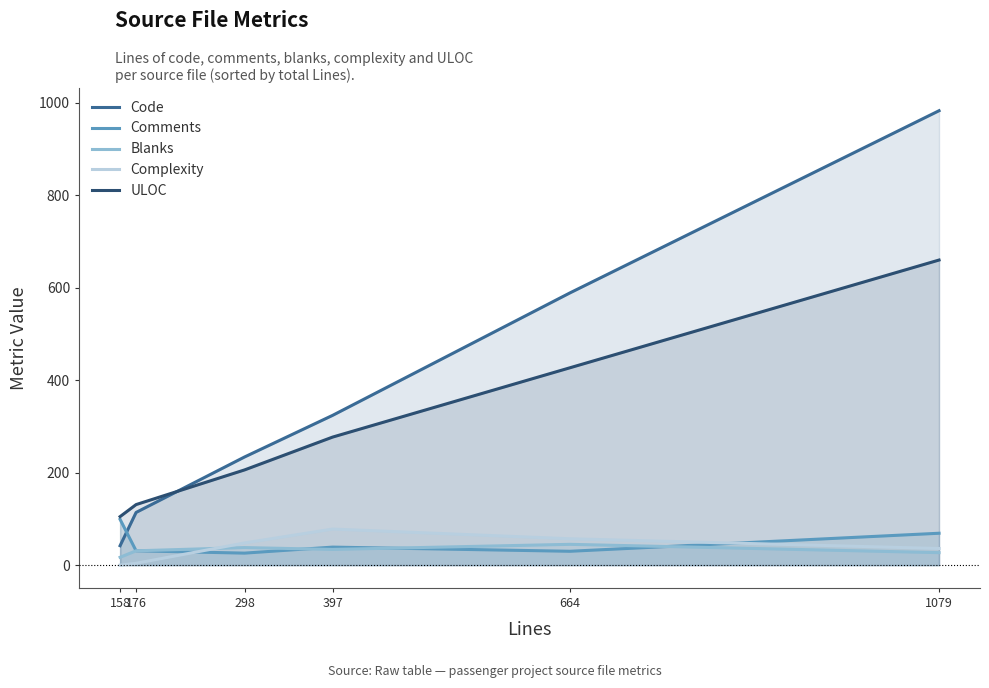

What is the total value across all series at 397?

752